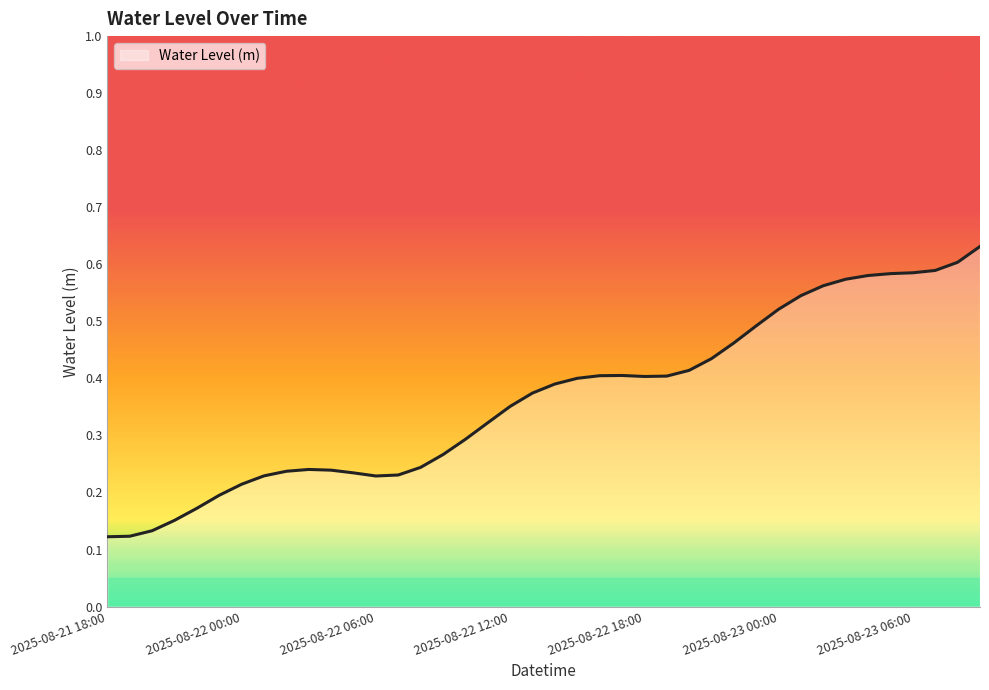

At which category does the chart reach its minimum across all series?

2025-08-21 18:00